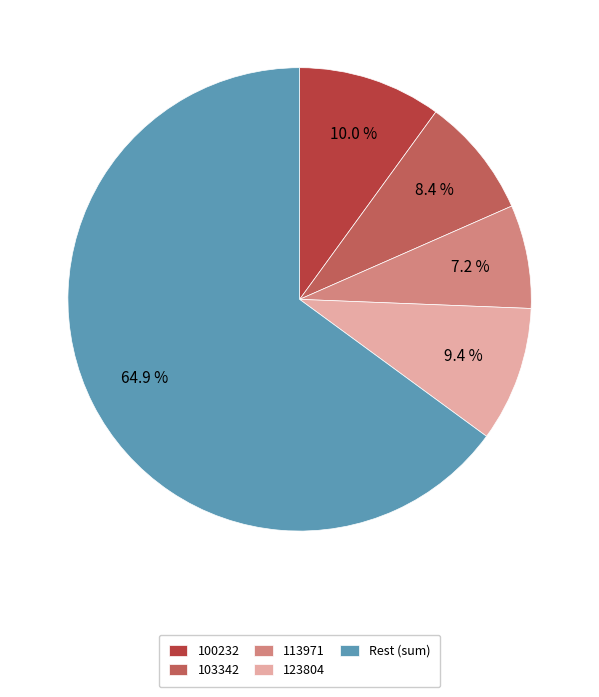

How much of the chart is everything except 100232?

90.0%